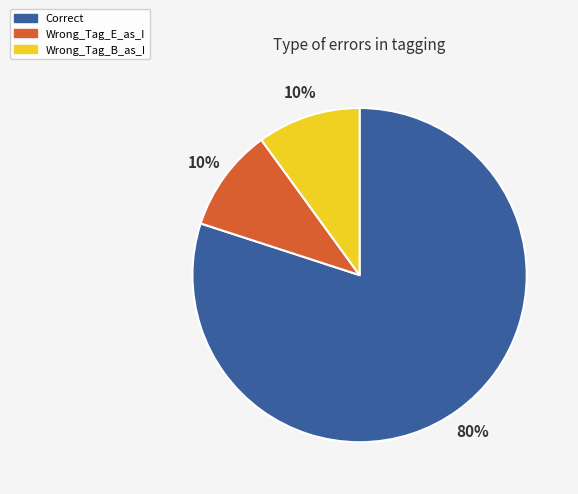

To the nearest percent, what is the average slice percentage?

33%